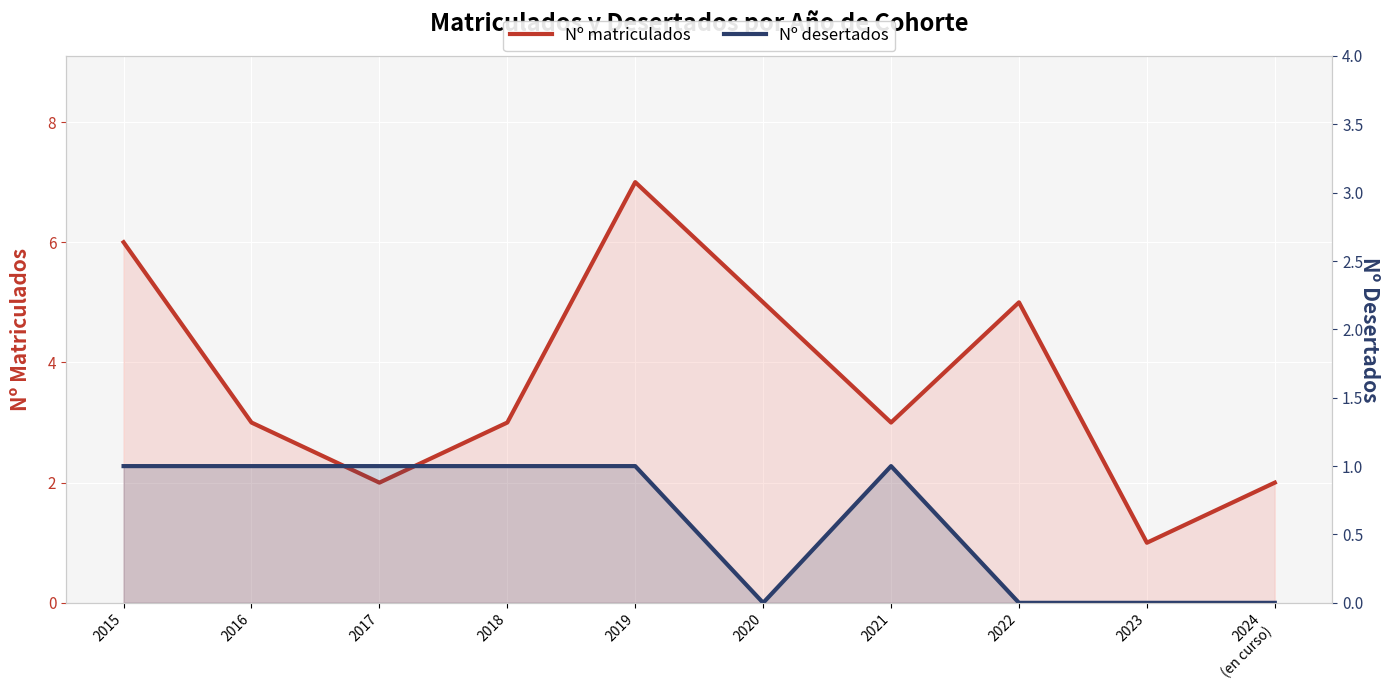

Count the number of data series in this chart.

2